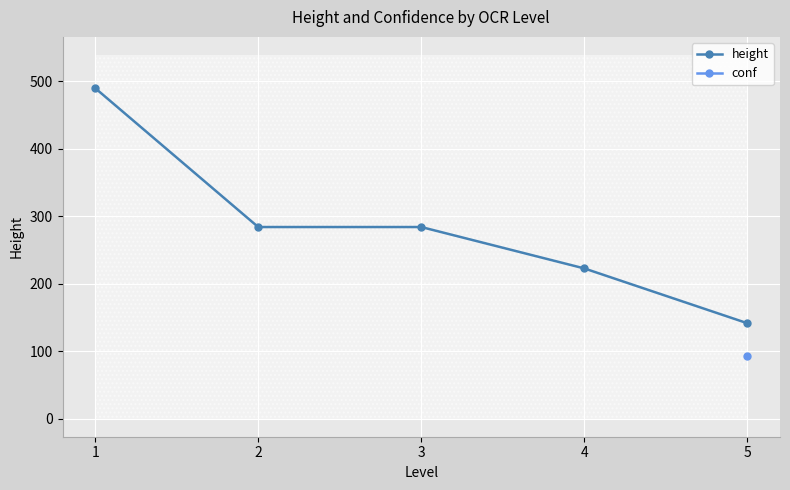

How many lines are shown in the chart?

1